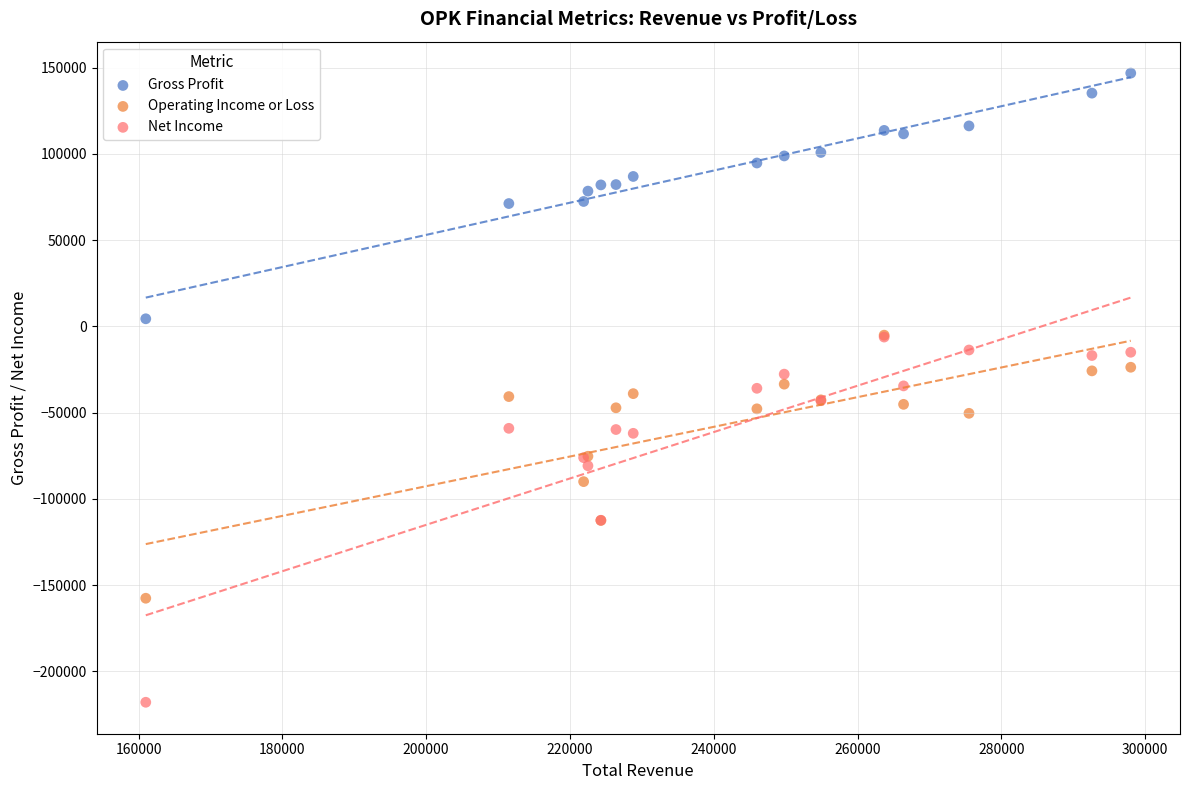

What are all the series names shown in the legend?

Gross Profit, Operating Income or Loss, Net Income